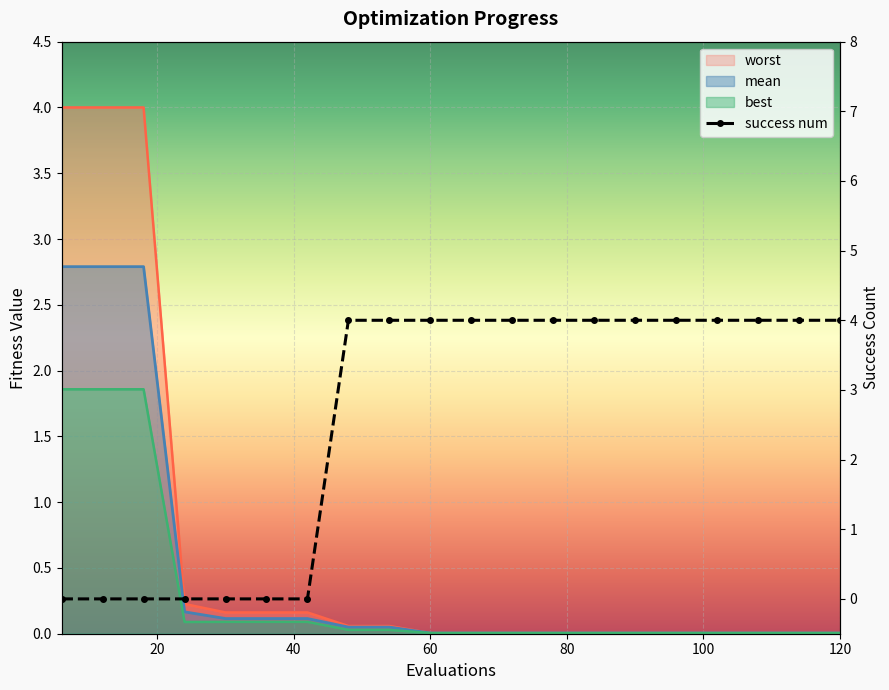

Which label corresponds to the smallest value in the chart?

6